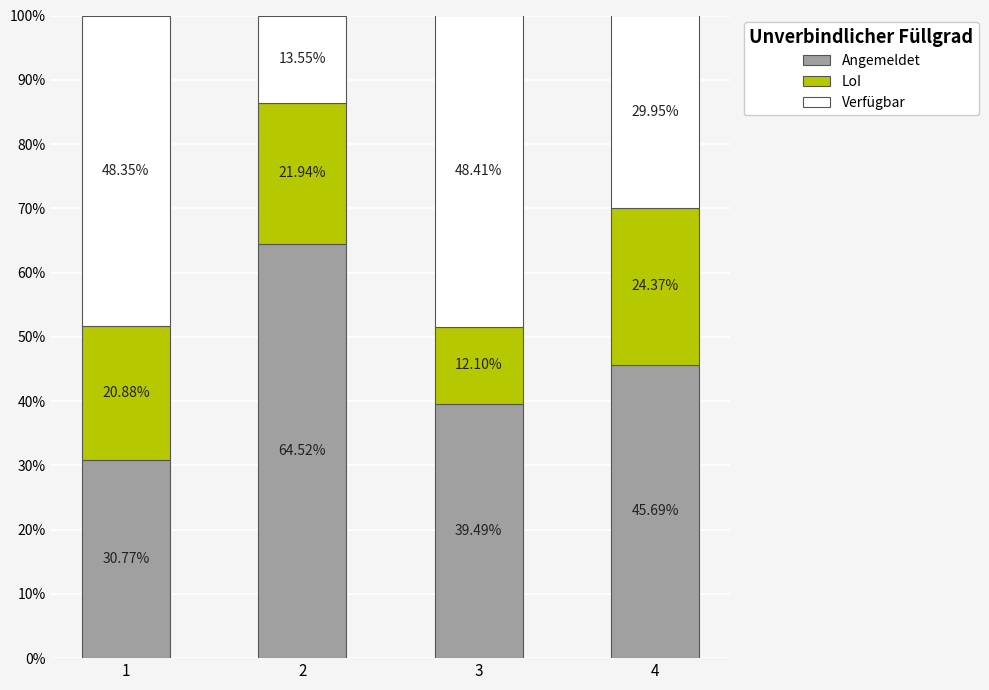

What is the total value across all series at 4?

100.0